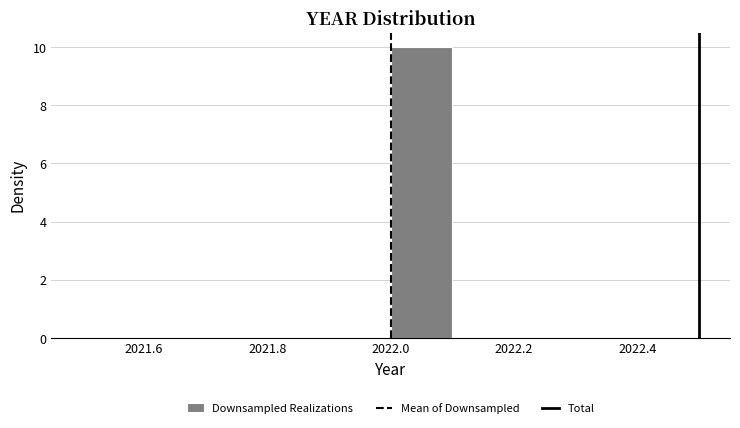

How tall is the bar that spans 2022.0 to 2022.1 on the x-axis? The values are not printed on the chart, so give them approximately, as read against the axis.

10